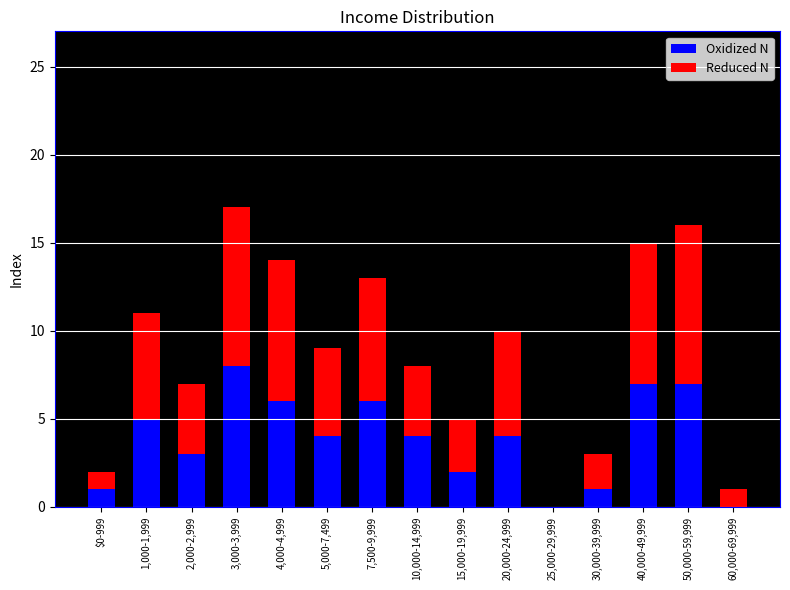

Reading right to left, what are the values for Oxidized N?

60,000-69,999=0	50,000-59,999=7	40,000-49,999=7	30,000-39,999=1	25,000-29,999=0	20,000-24,999=4	15,000-19,999=2	10,000-14,999=4	7,500-9,999=6	5,000-7,499=4	4,000-4,999=6	3,000-3,999=8	2,000-2,999=3	1,000-1,999=5	$0-999=1